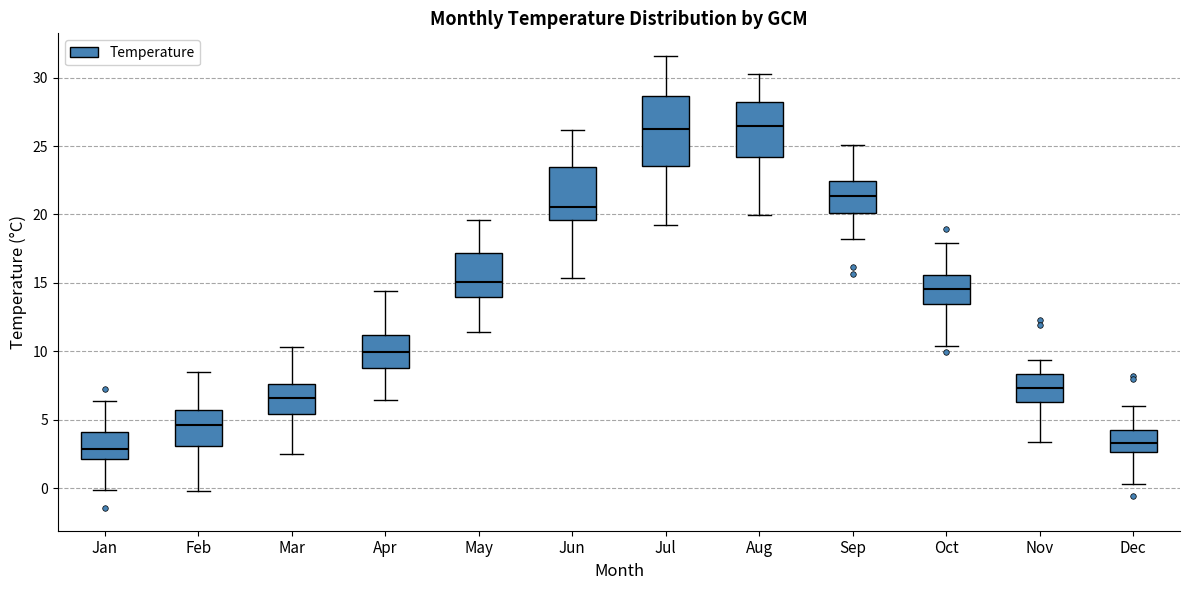

Comparing the boxes themselves (not the whiskers), which one is the tallest?

Jul